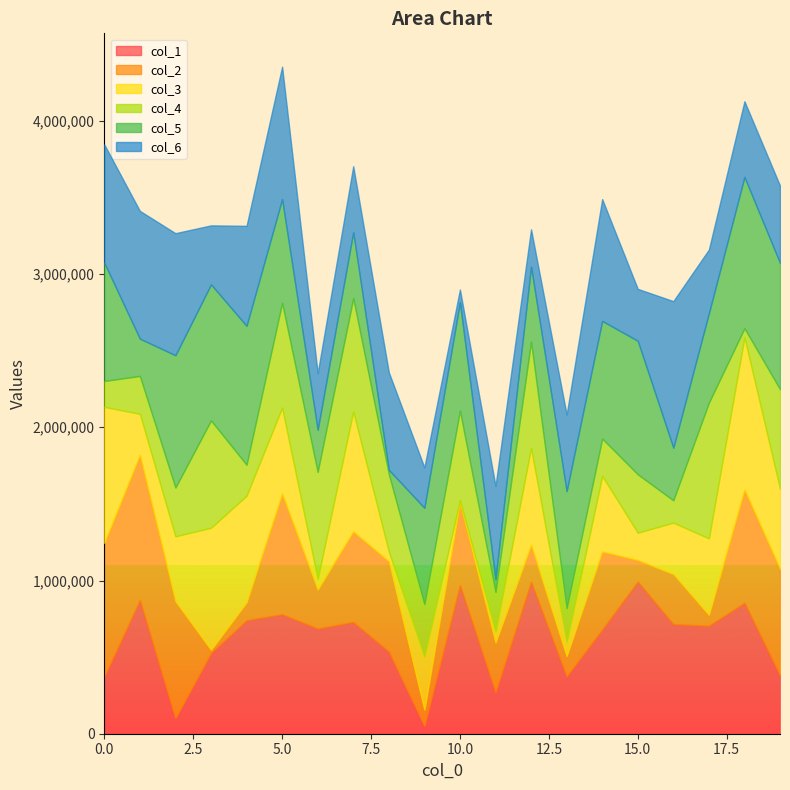

The col_4 series shows 1397863 at 17. True or false?

False